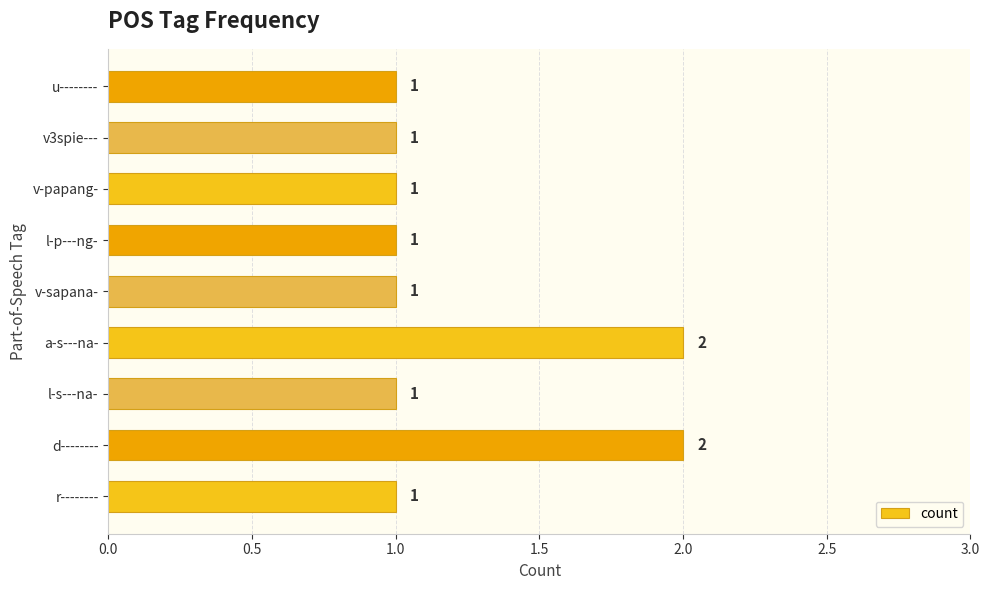

The value at l-s---na- is 1. True or false?

True